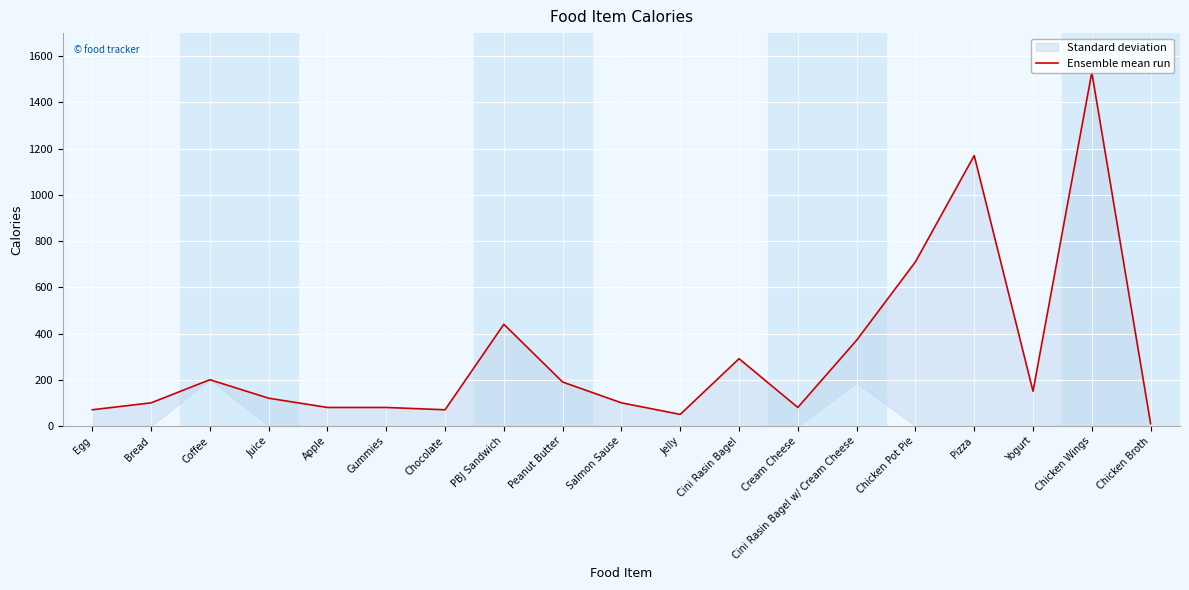

Reading left to right, transcribe all the data shown in this chart.

Egg=70	Bread=100	Coffee=200	Juice=120	Apple=80	Gummies=80	Chocolate=70	PBJ Sandwich=440	Peanut Butter=190	Salmon Sause=100	Jelly=50	Cini Rasin Bagel=291	Cream Cheese=80	Cini Rasin Bagel w/ Cream Cheese=371	Chicken Pot Pie=710	Pizza=1170	Yogurt=150	Chicken Wings=1530	Chicken Broth=10